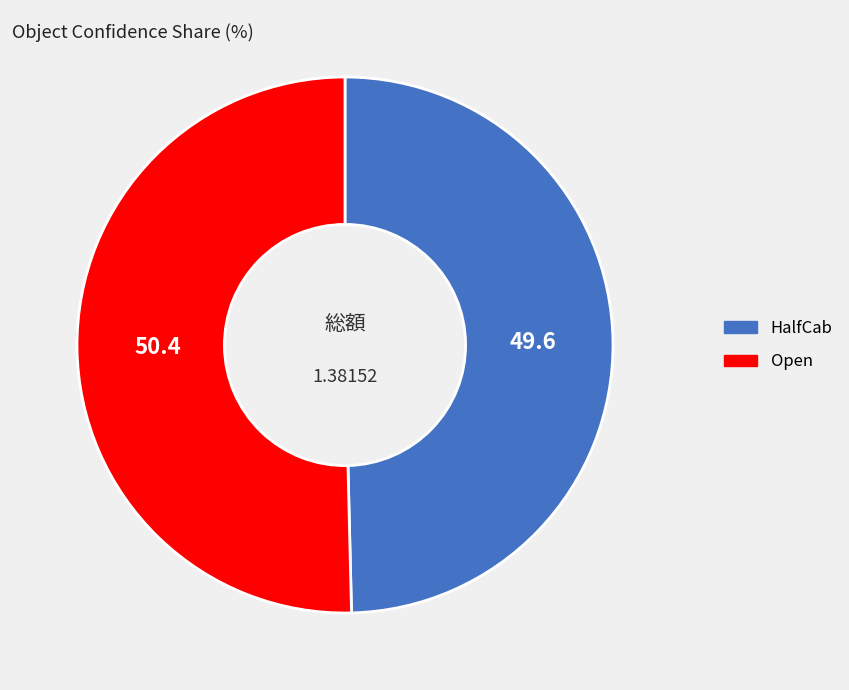

Is the sum of HalfCab and Open greater than half?

Yes